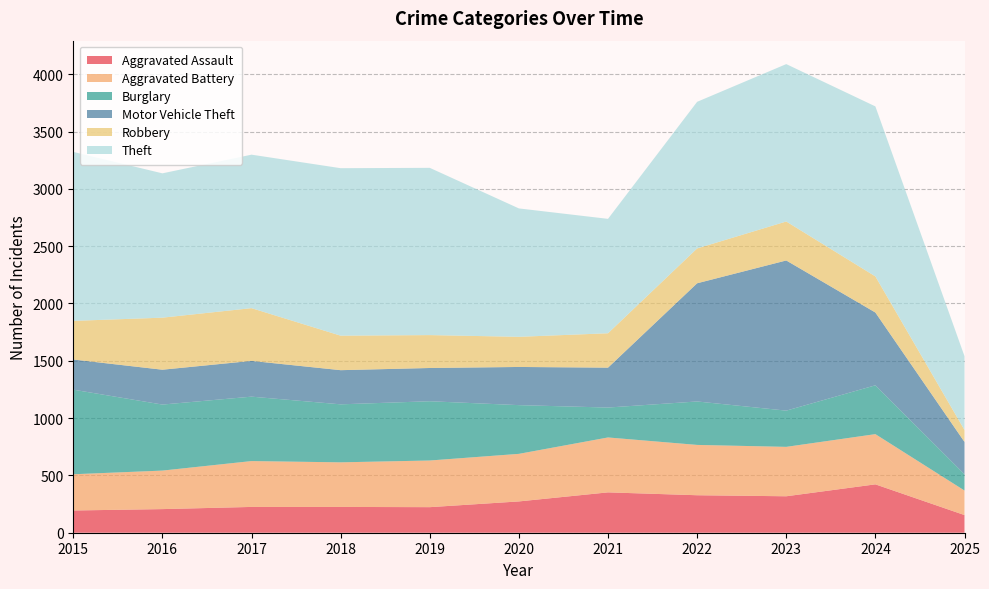

Reading left to right, transcribe all the data shown in this chart.

Aggravated Assault: 2015=194	2016=206	2017=225	2018=225	2019=223	2020=273	2021=352	2022=327	2023=318	2024=422	2025=154
Aggravated Battery: 2015=316	2016=336	2017=400	2018=389	2019=407	2020=415	2021=479	2022=439	2023=431	2024=438	2025=214
Burglary: 2015=738	2016=576	2017=562	2018=506	2019=517	2020=425	2021=261	2022=379	2023=316	2024=426	2025=142
Motor Vehicle Theft: 2015=263	2016=304	2017=312	2018=298	2019=290	2020=333	2021=348	2022=1031	2023=1310	2024=635	2025=282
Robbery: 2015=337	2016=454	2017=460	2018=301	2019=287	2020=263	2021=300	2022=304	2023=340	2024=315	2025=104
Theft: 2015=1474	2016=1259	2017=1339	2018=1461	2019=1459	2020=1120	2021=998	2022=1279	2023=1373	2024=1483	2025=644